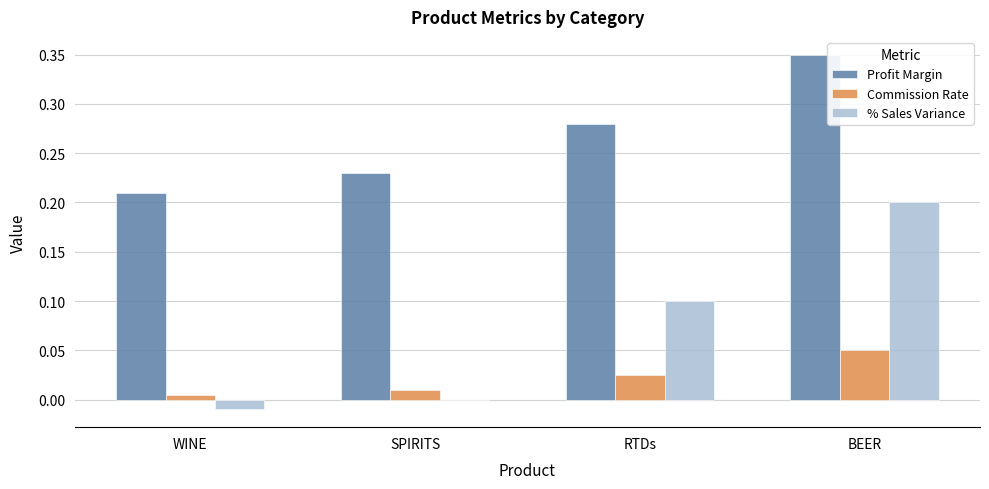

Which series has the largest total across all categories?

Profit Margin